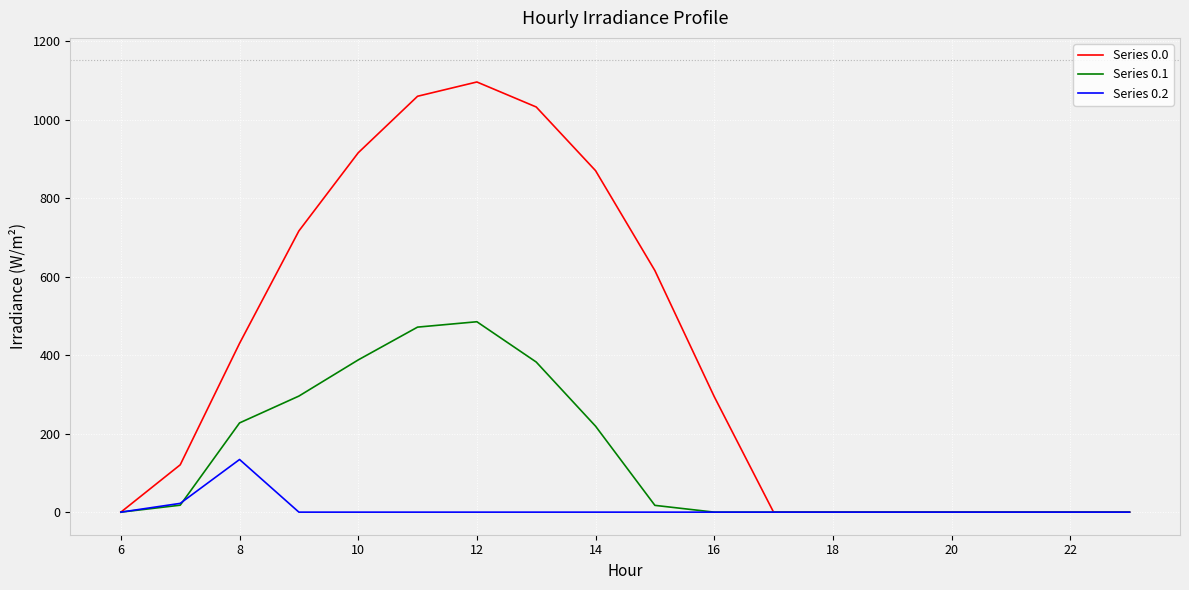

Which series has the widest spread of values?

Series 0.0